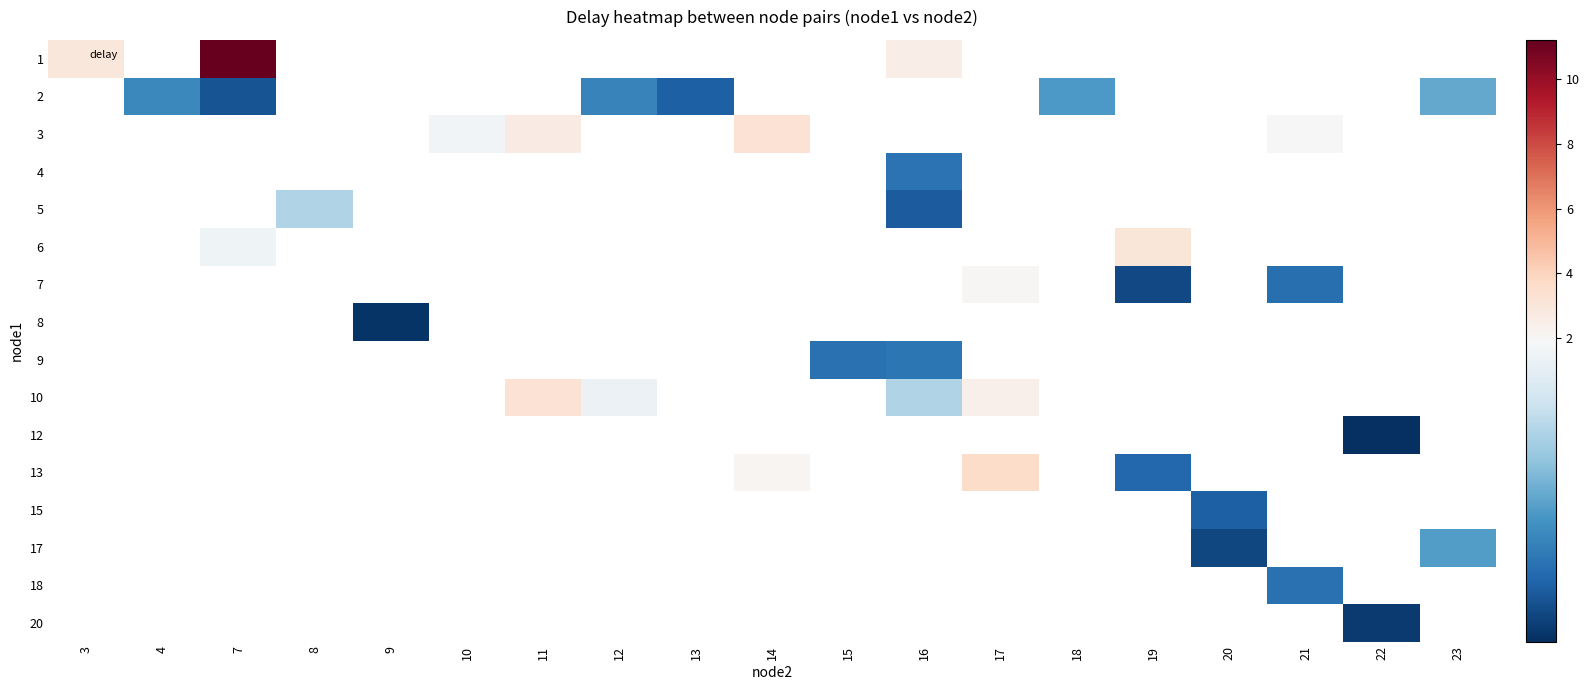

At which category does the chart reach its minimum across all series?

22